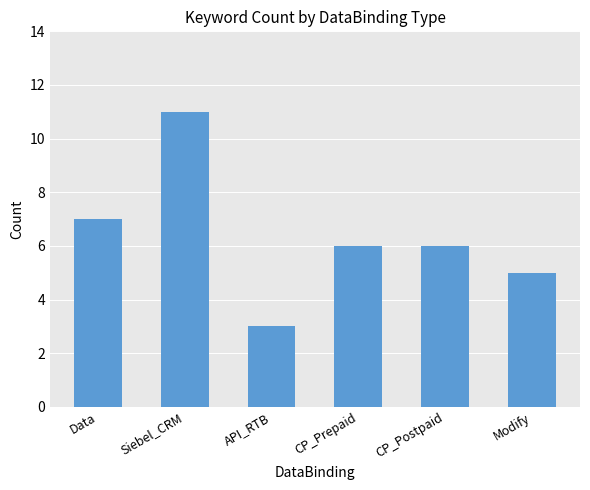

What is the label of the 3rd bar from the left?

API_RTB